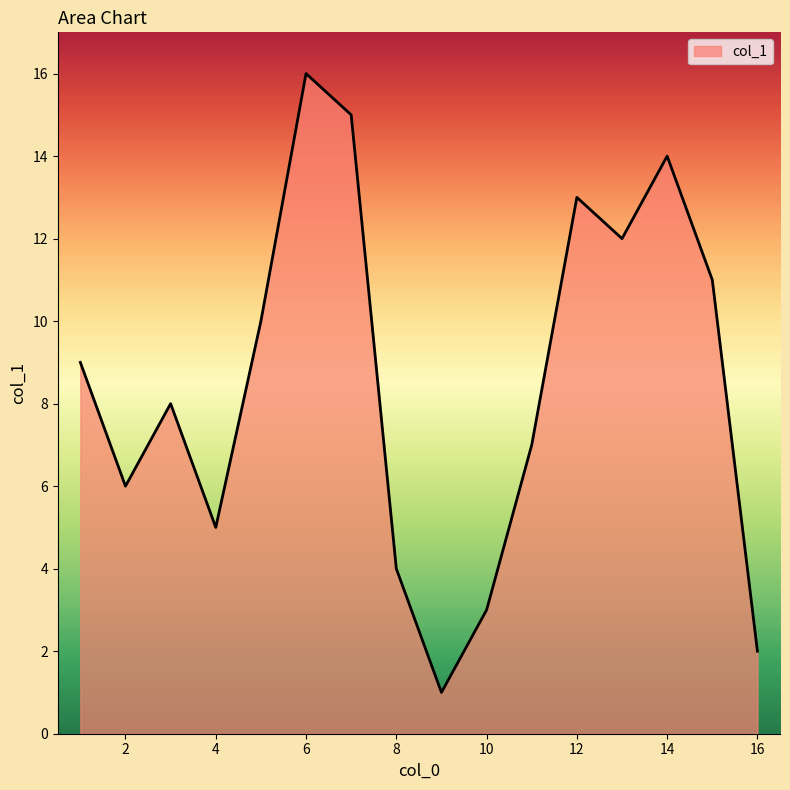

What is the maximum value shown in the chart?

16